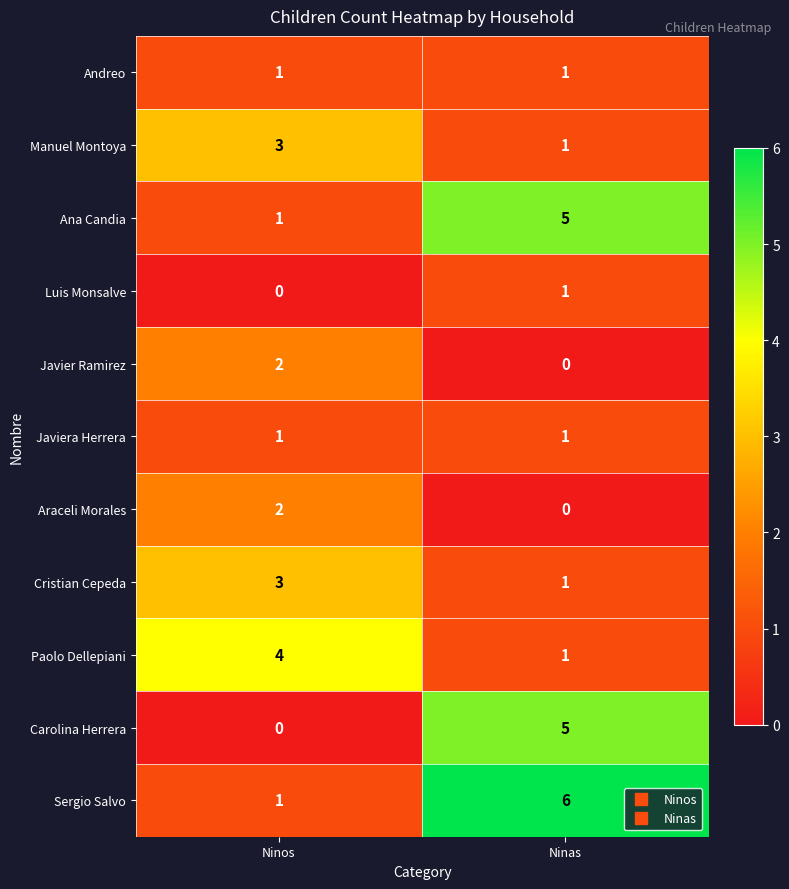

Reading left to right, what are all the values shown in this chart?

Andreo: 1	1
Manuel Montoya: 3	1
Ana Candia: 1	5
Luis Monsalve: 0	1
Javier Ramirez: 2	0
Javiera Herrera: 1	1
Araceli Morales: 2	0
Cristian Cepeda: 3	1
Paolo Dellepiani: 4	1
Carolina Herrera: 0	5
Sergio Salvo: 1	6